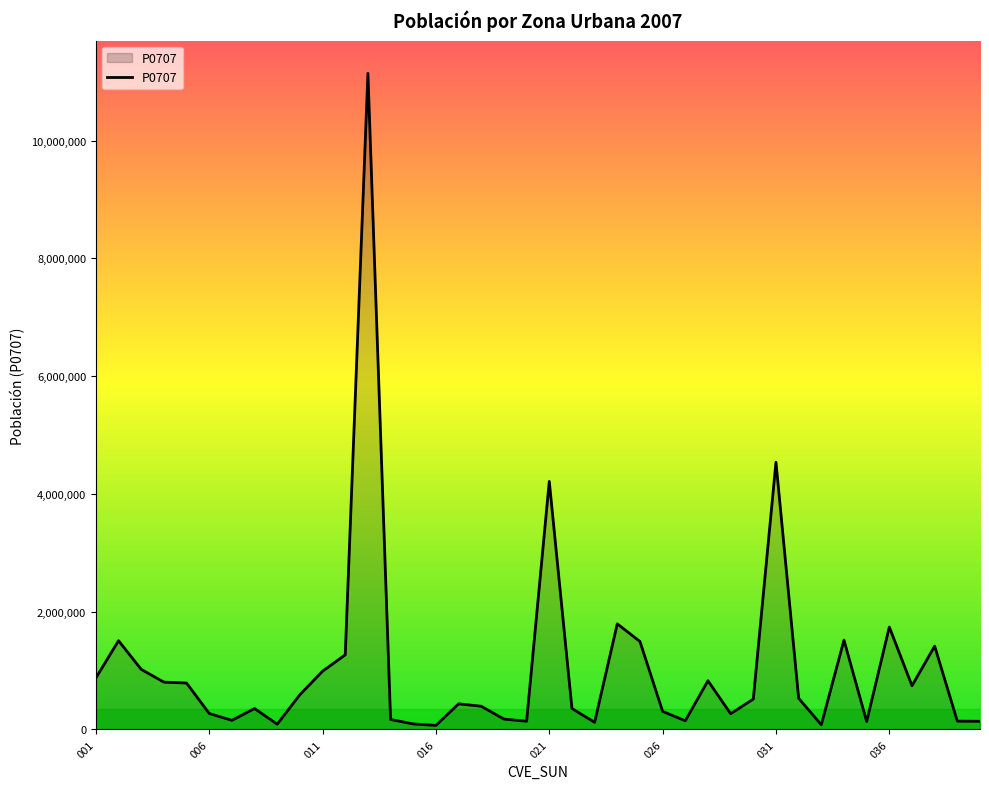

What is the difference between the maximum and minimum values?

11070769.8